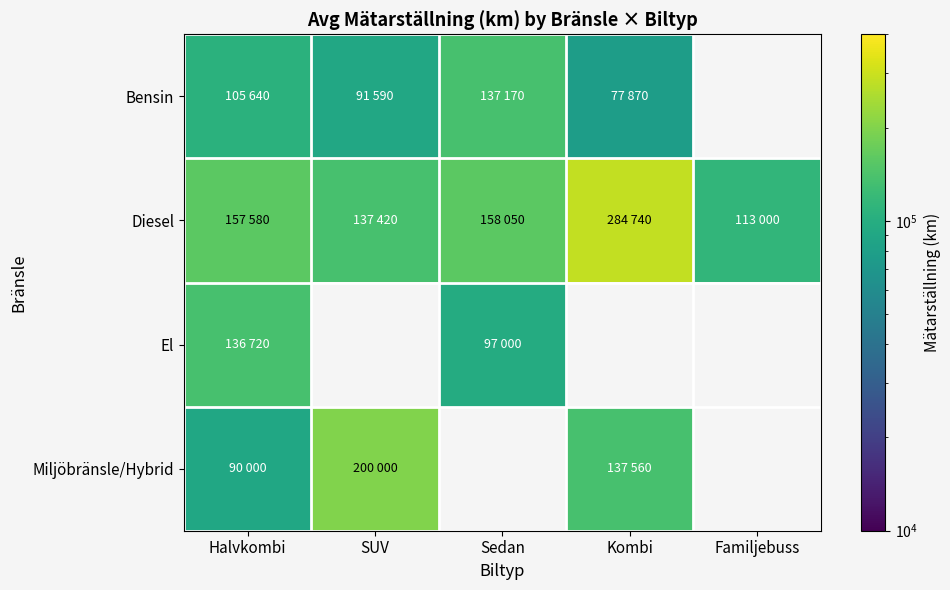

Which series changed the most between Halvkombi and Sedan?

El